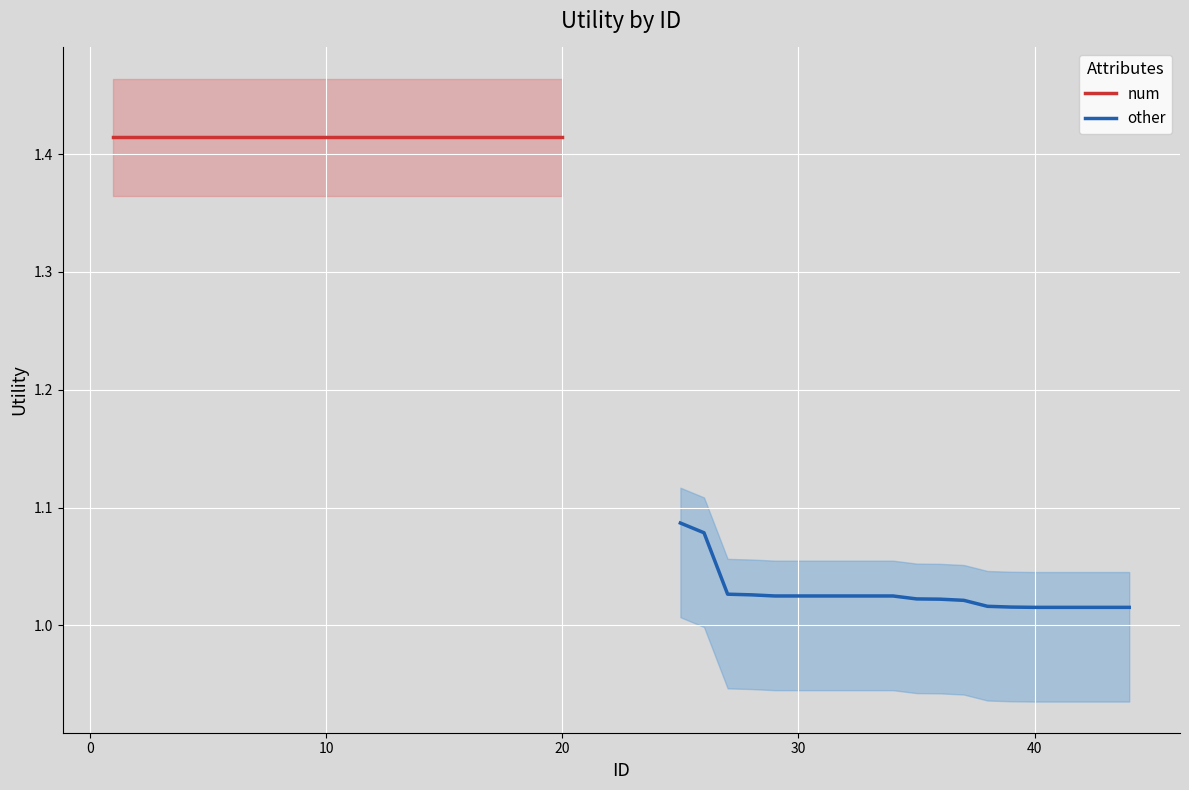

What is the highest value of the num series?

1.4